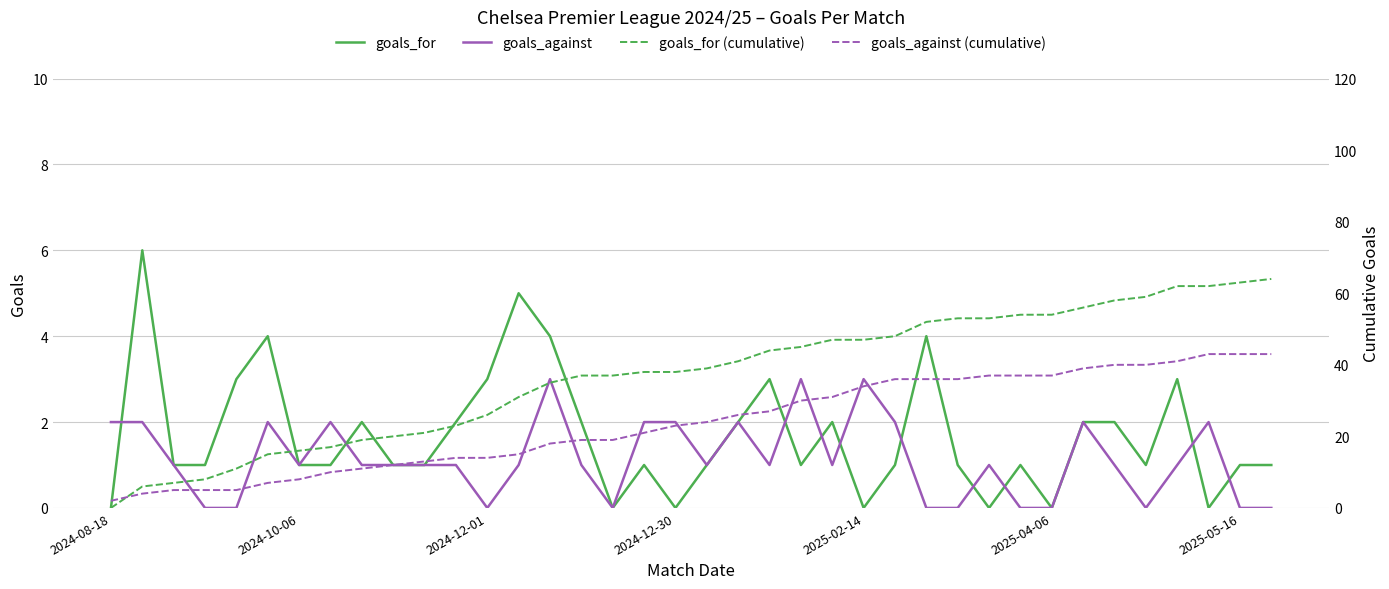

Which series has the largest total across all categories?

goals_for (cumulative)